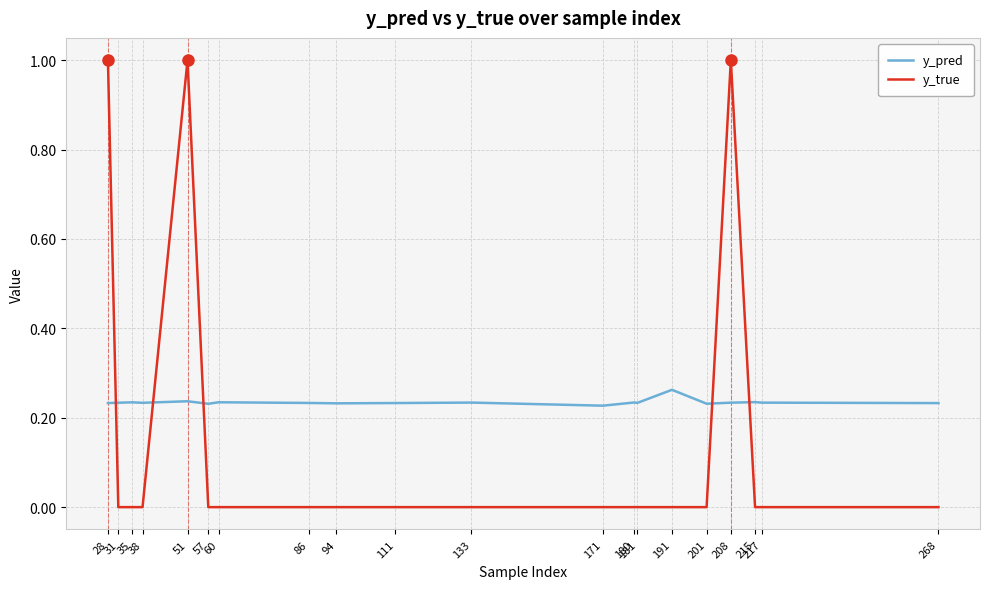

Which series changed the most between 51 and 60?

y_true